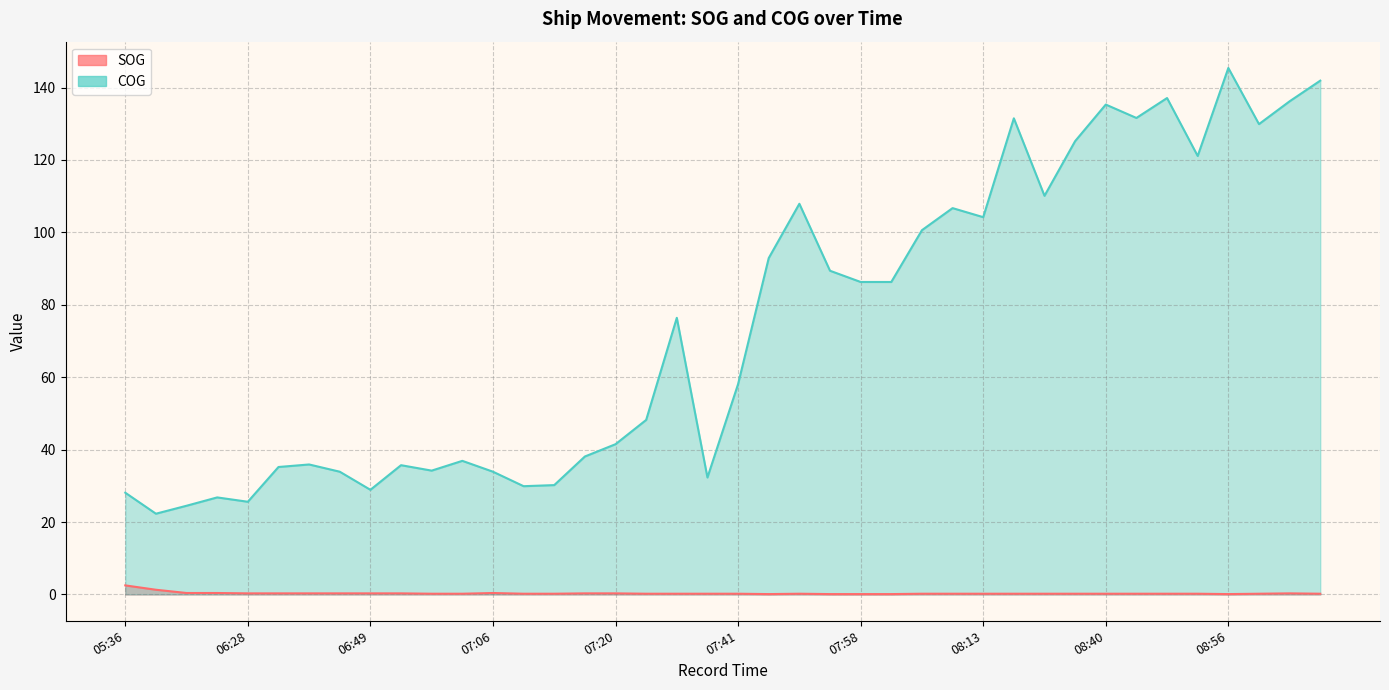

How many data points does each series have?

40